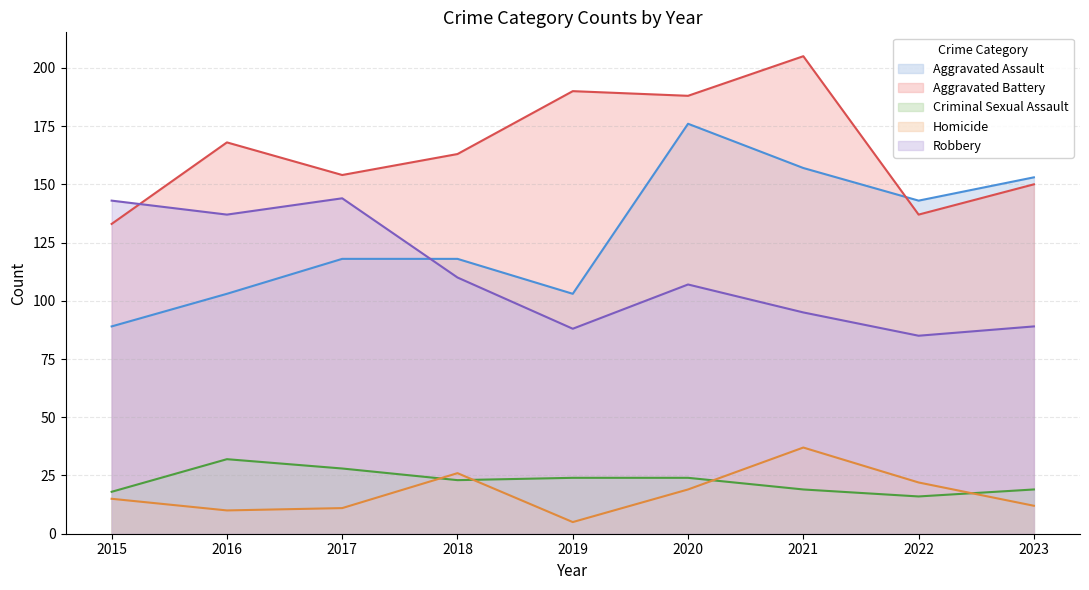

Which label corresponds to the smallest value in the chart?

2019